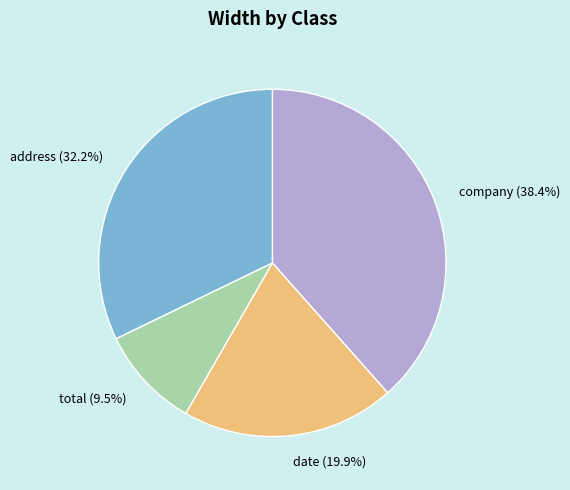

Rank the categories by value from highest to lowest.

company, address, date, total